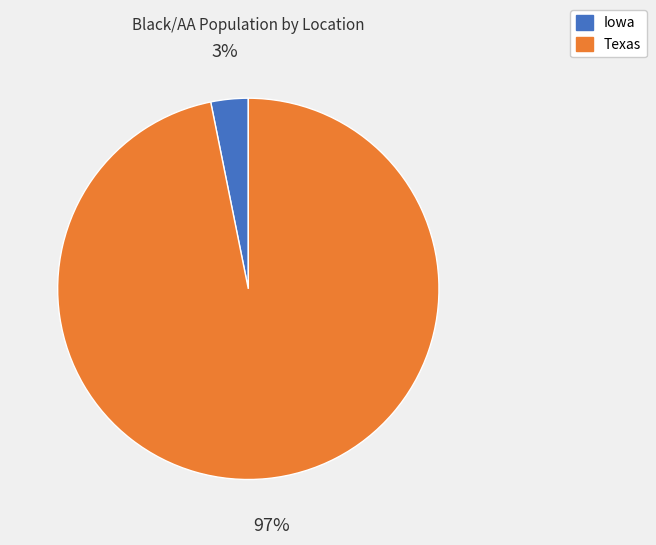

Which category has the biggest portion of the pie?

Texas